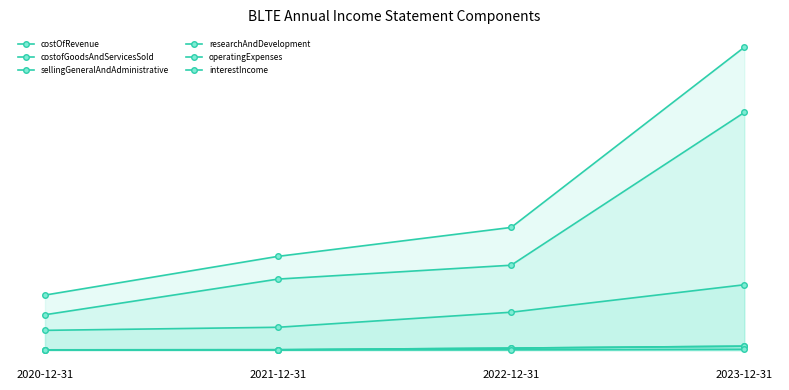

Is it true that costOfRevenue equals 48479 at 2021-12-31?

False